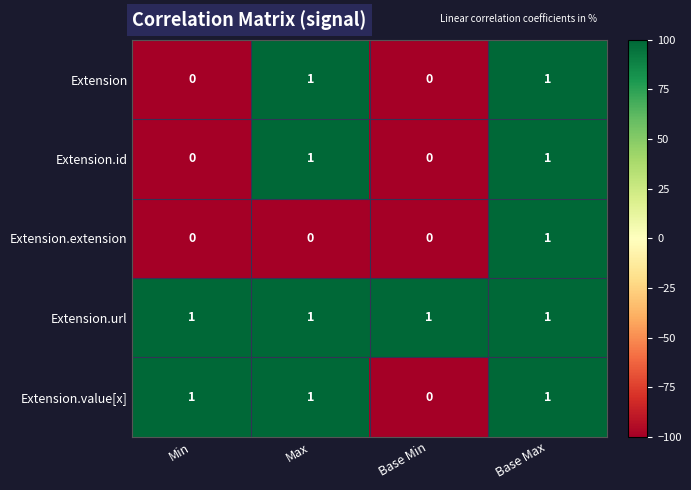

Which series has the largest total across all categories?

Extension.url